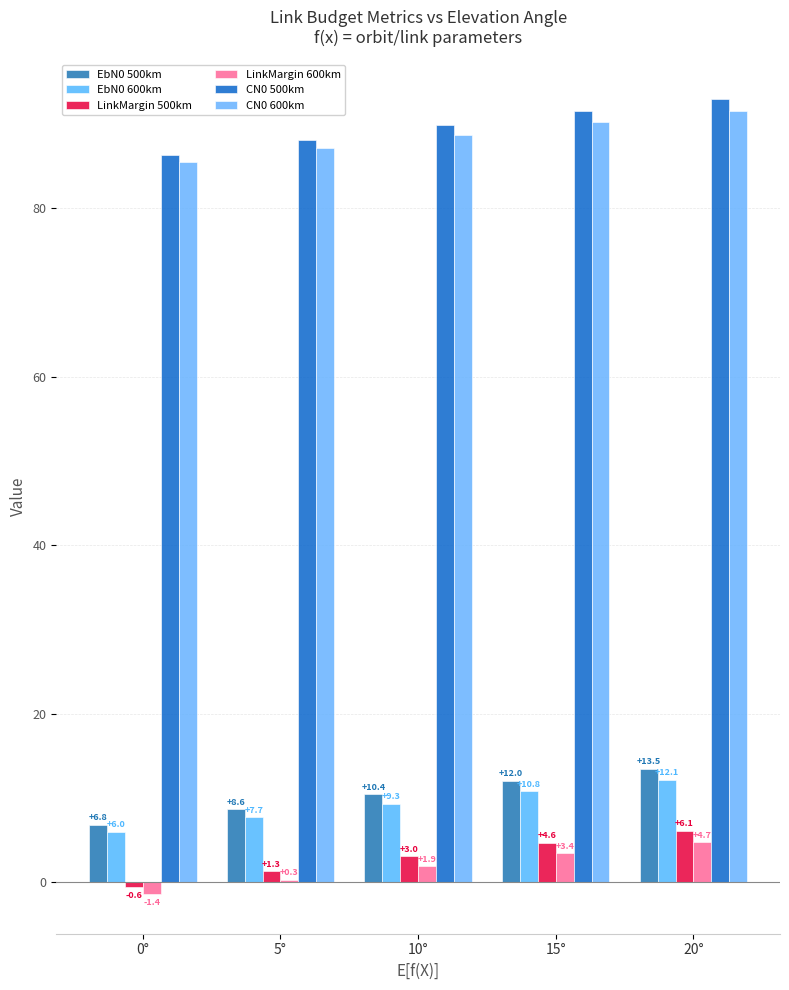

How many groups of bars are there?

5